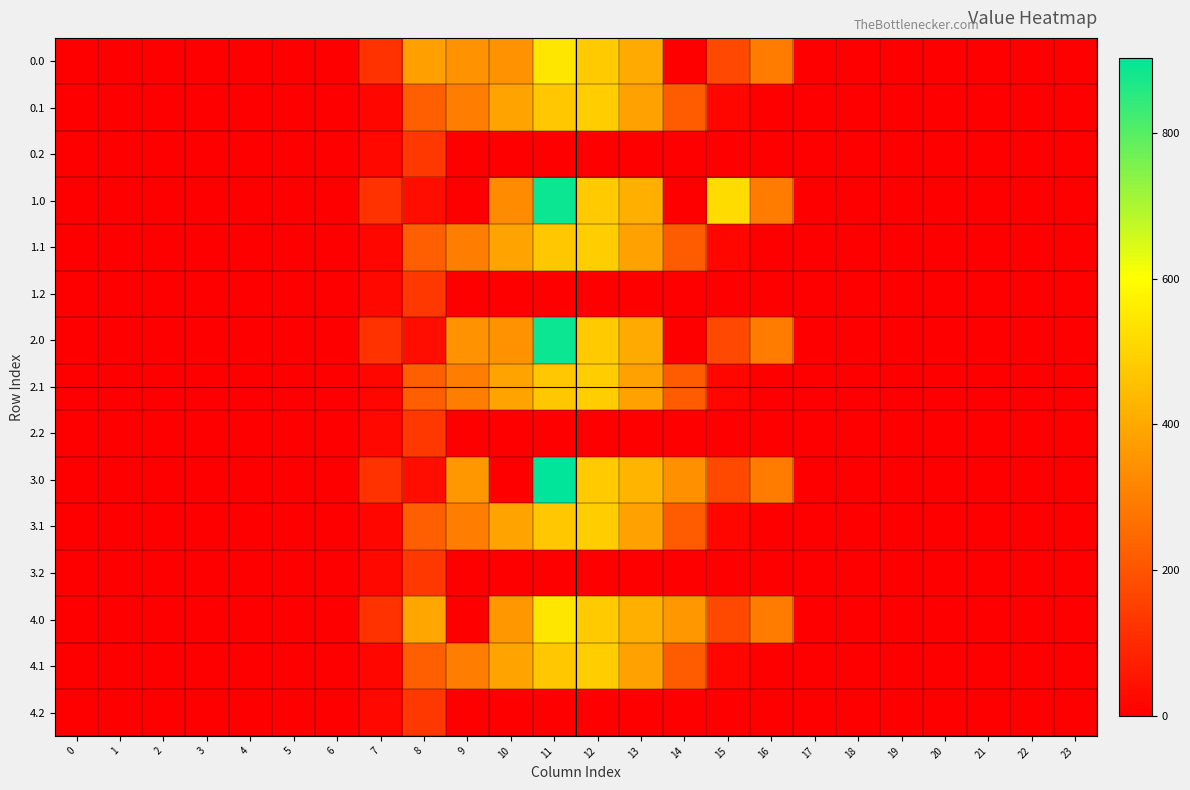

Which series has the largest range (max minus min)?

3.0